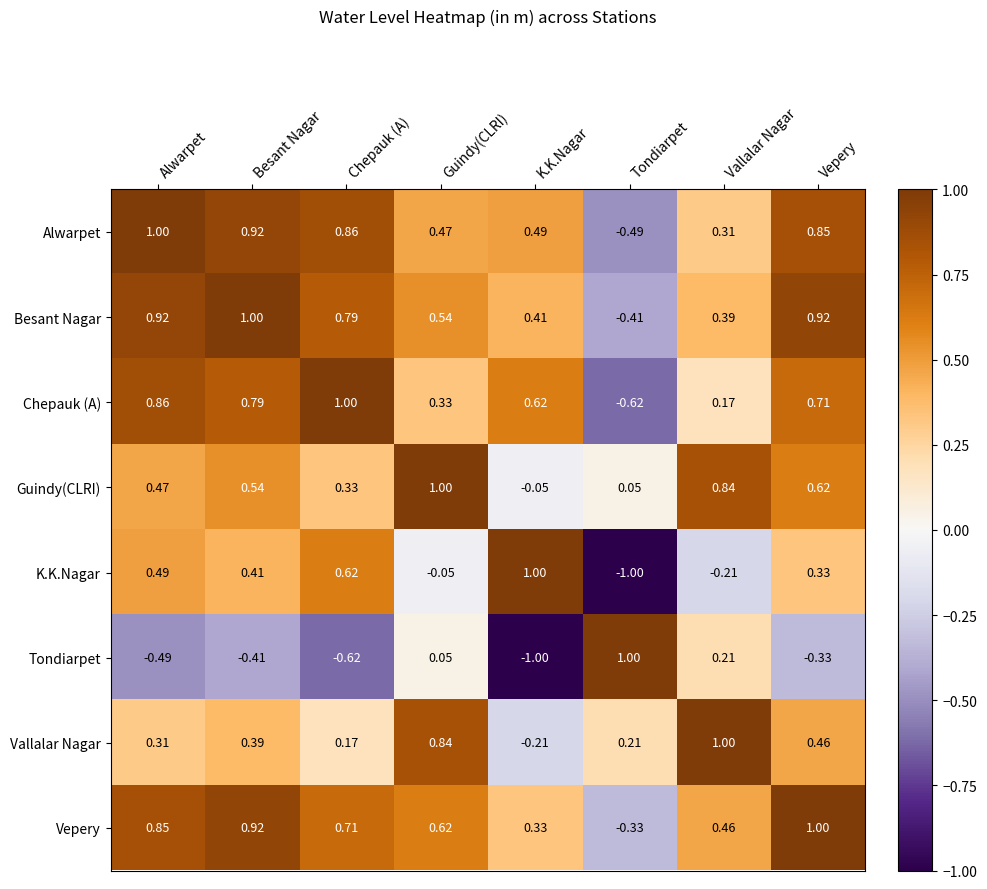

At which label is Guindy(CLRI) closest to 0?

K.K.Nagar